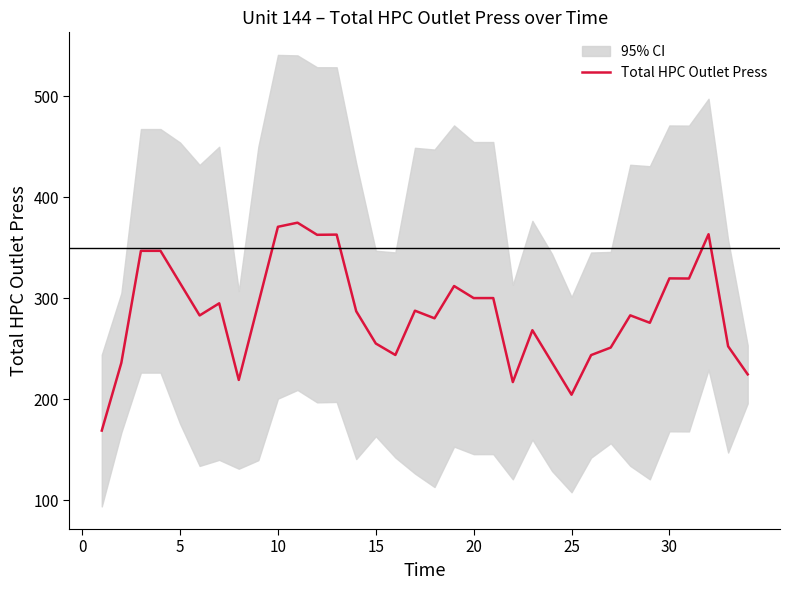

Reading left to right, transcribe all the data shown in this chart.

169.2	236.2	346.9	346.9	315.0	283.0	295.0	219.3	295.0	370.7	374.8	362.8	363.0	287.2	255.3	243.9	287.7	280.2	312.1	300.2	300.2	217.1	268.4	236.6	204.6	243.8	251.2	283.1	275.8	319.7	319.6	363.4	252.5	224.8